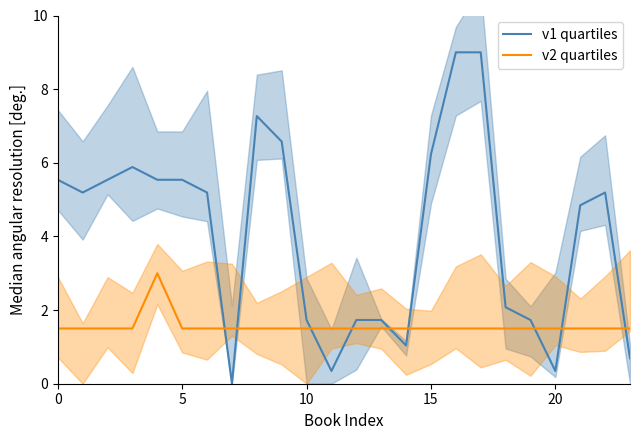

Which series ends up on top after the final intersection of v2 quartiles and v1 quartiles?

v2 quartiles